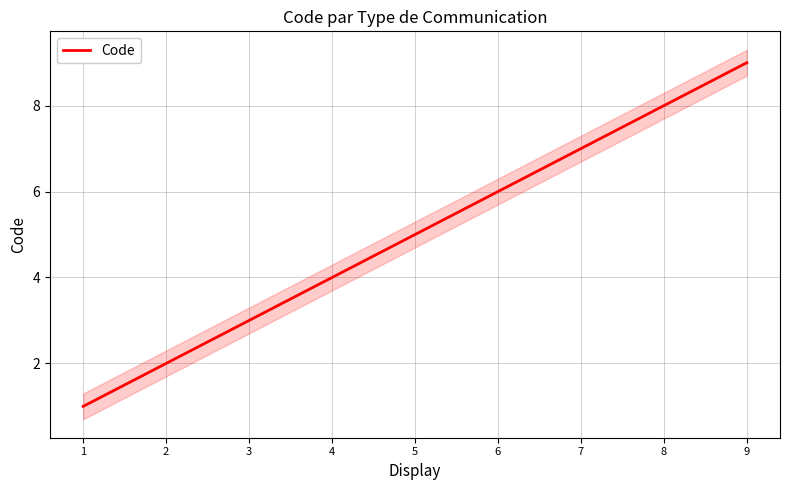

What is the value of the 4th point from the left?

4